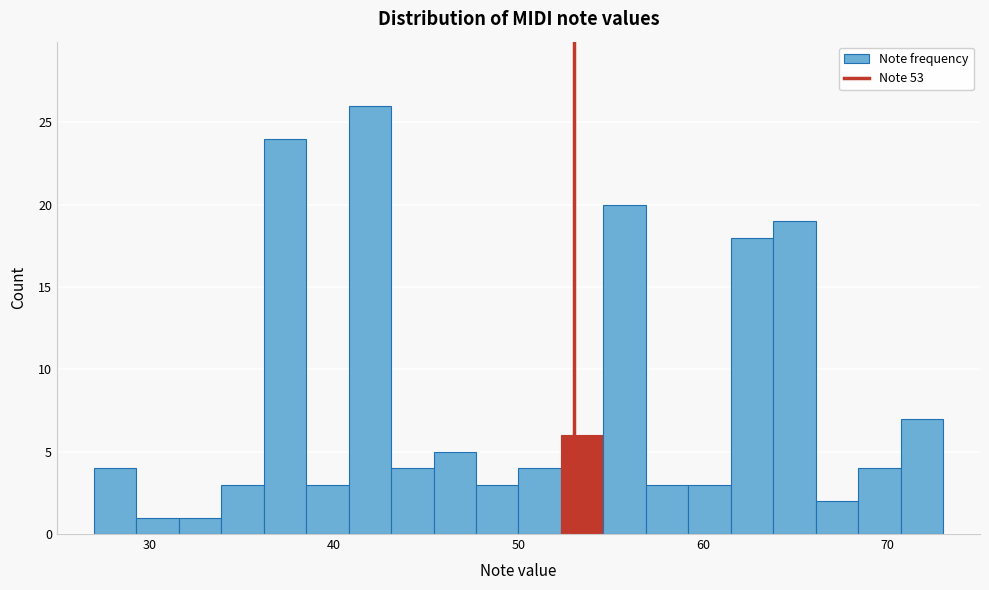

Read against the x-axis, roughly where is the centre of the tallest bar?

42